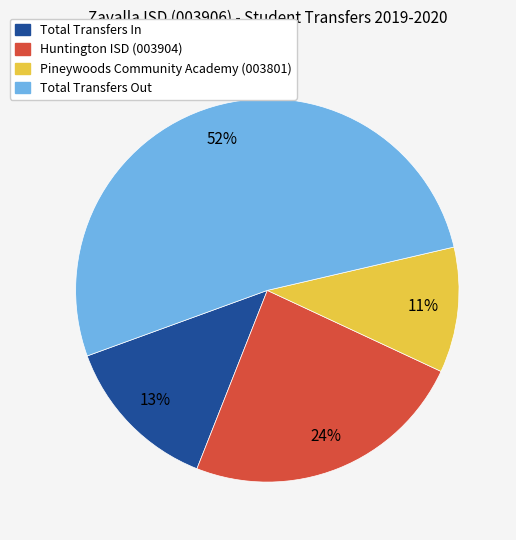

To the nearest percent, what portion does Total Transfers In represent?

13%